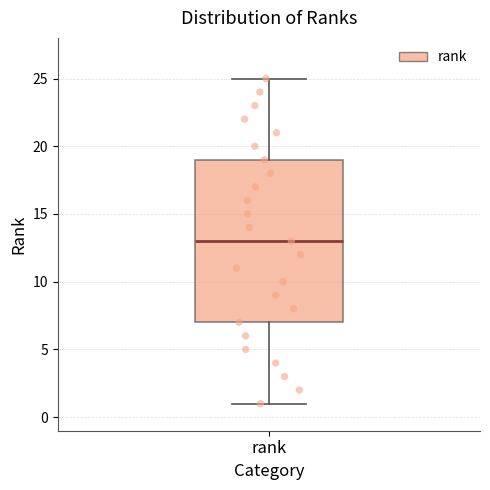

Transcribe this box plot: give where the median line is, the range the box spans, and where the two whiskers end, as read against the y-axis. The values are not printed on the chart, so give them approximately, as read against the axis.

median 13, box 7 to 19, whiskers 1 to 25